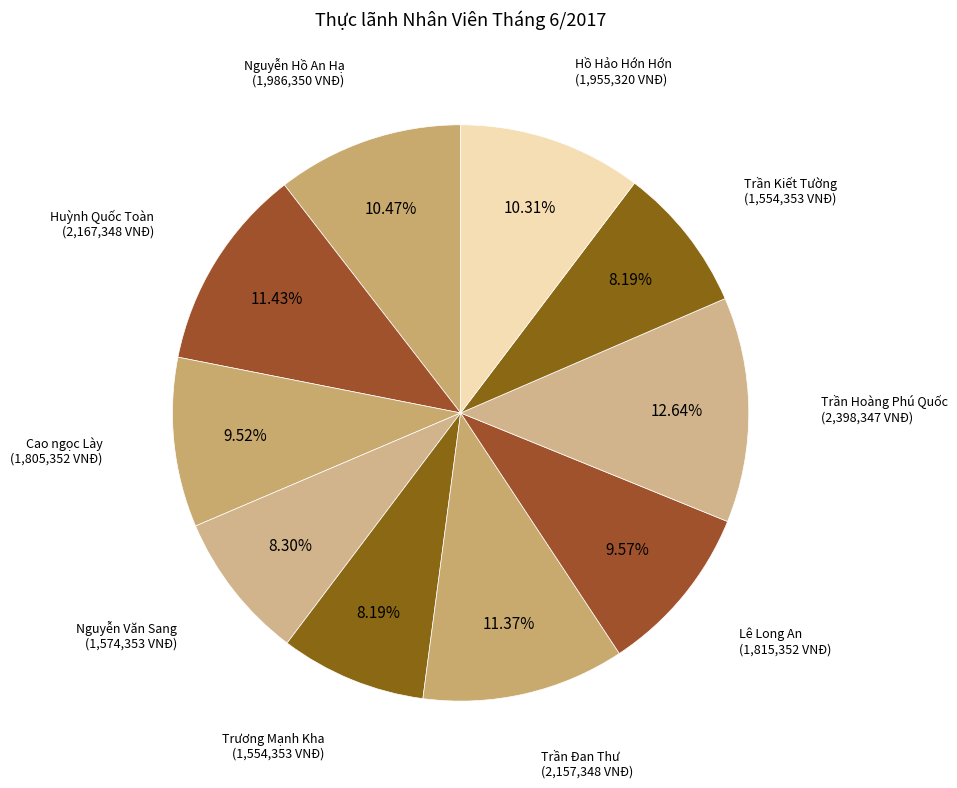

Is it true that Nguyễn Hồ An Hạ is 10% of the pie?

True